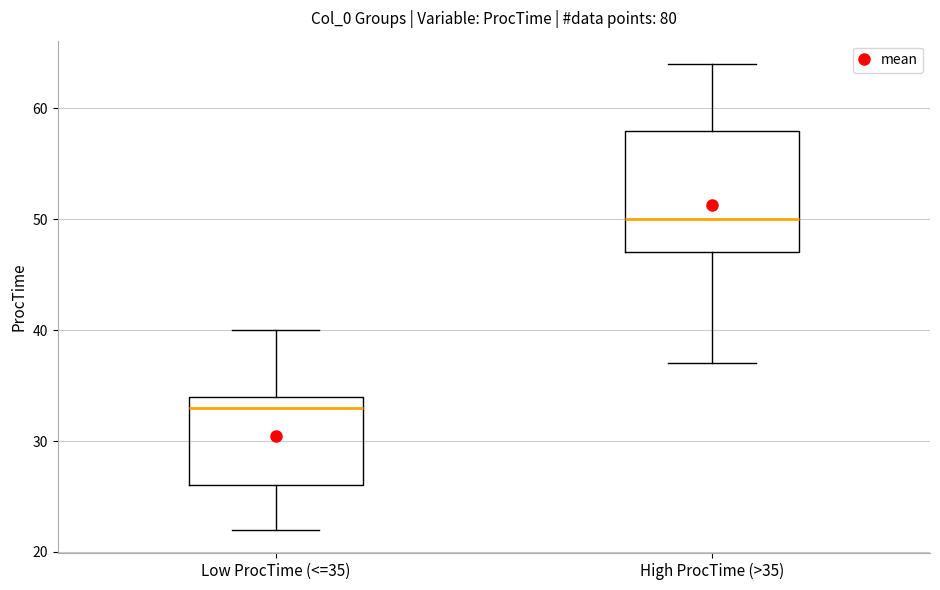

Reading left to right, transcribe this box plot: for each box, give where its median line is, the range the box spans, and where its two whiskers end, as read against the y-axis. The values are not printed on the chart, so give them approximately, as read against the axis.

Low ProcTime (<=35): median 33, box 26 to 34, whiskers 22 to 40
High ProcTime (>35): median 50, box 47 to 58, whiskers 37 to 64